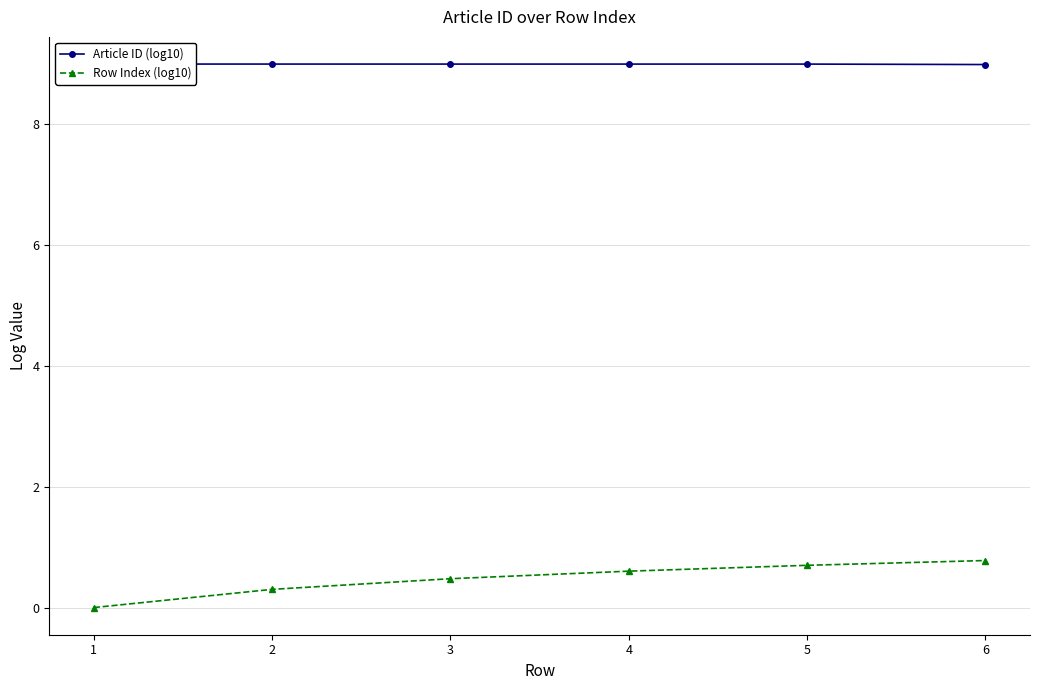

What is the sum of the Row Index (log10) values at 2 and 3?

0.8